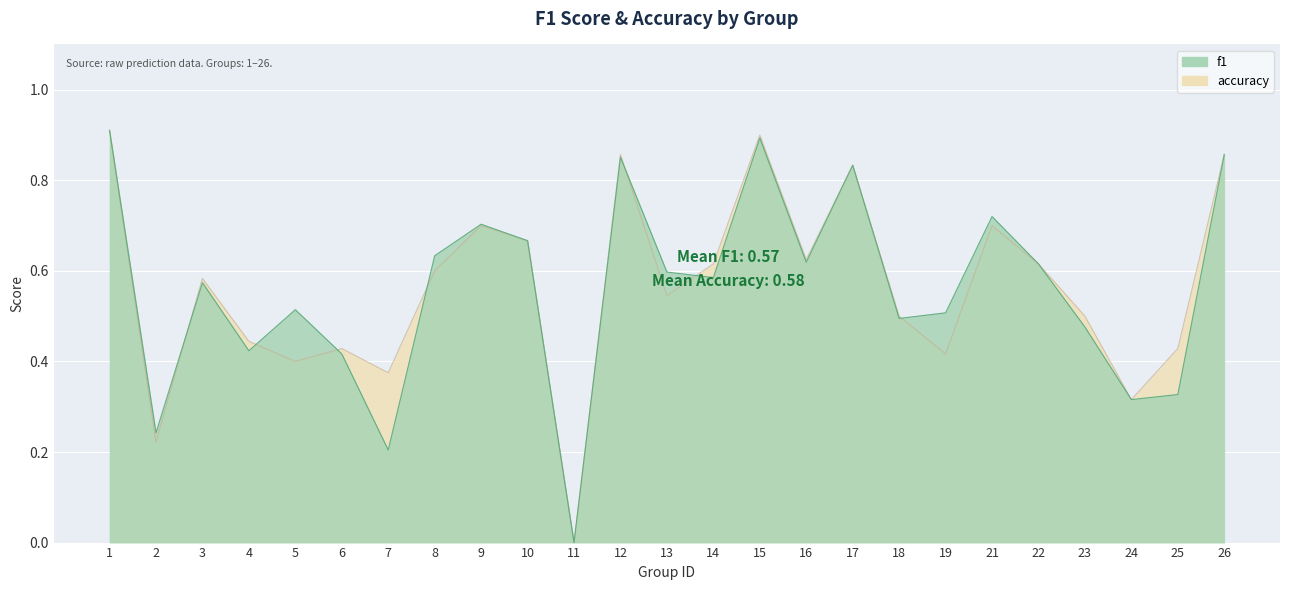

Reading left to right, extract all data points from this chart.

f1: 1=0.9	2=0.2	3=0.6	4=0.4	5=0.5	6=0.4	7=0.2	8=0.6	9=0.7	10=0.7	11=0.0	12=0.9	13=0.6	14=0.6	15=0.9	16=0.6	17=0.8	18=0.5	19=0.5	21=0.7	22=0.6	23=0.5	24=0.3	25=0.3	26=0.9
accuracy: 1=0.9	2=0.2	3=0.6	4=0.4	5=0.4	6=0.4	7=0.4	8=0.6	9=0.7	10=0.7	11=0.0	12=0.9	13=0.5	14=0.6	15=0.9	16=0.6	17=0.8	18=0.5	19=0.4	21=0.7	22=0.6	23=0.5	24=0.3	25=0.4	26=0.9